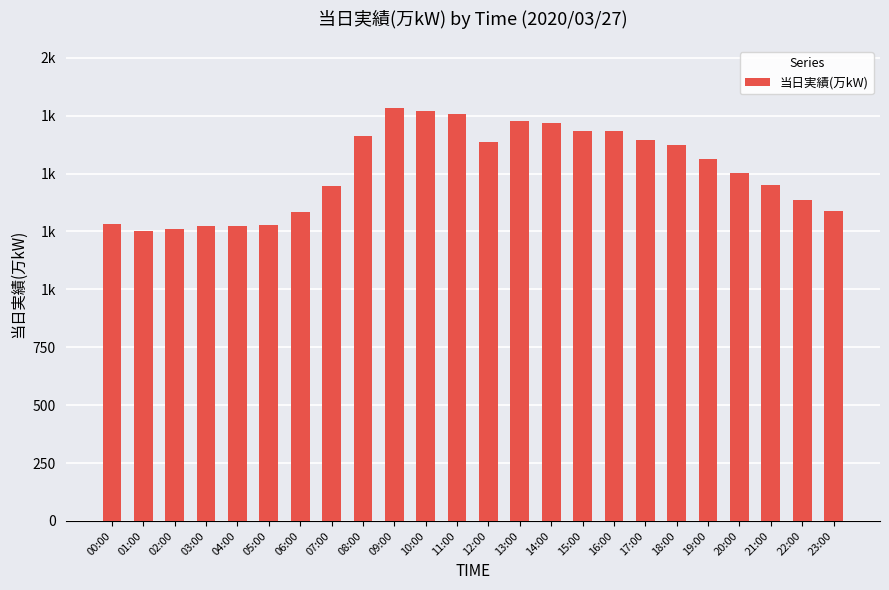

Does the chart contain any negative values?

No